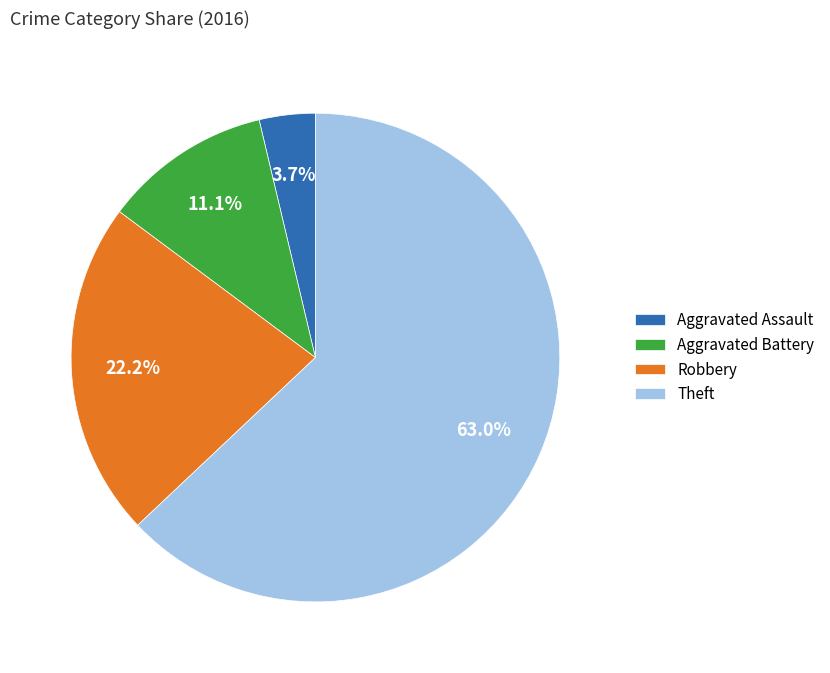

What is the largest slice in the pie chart?

Theft